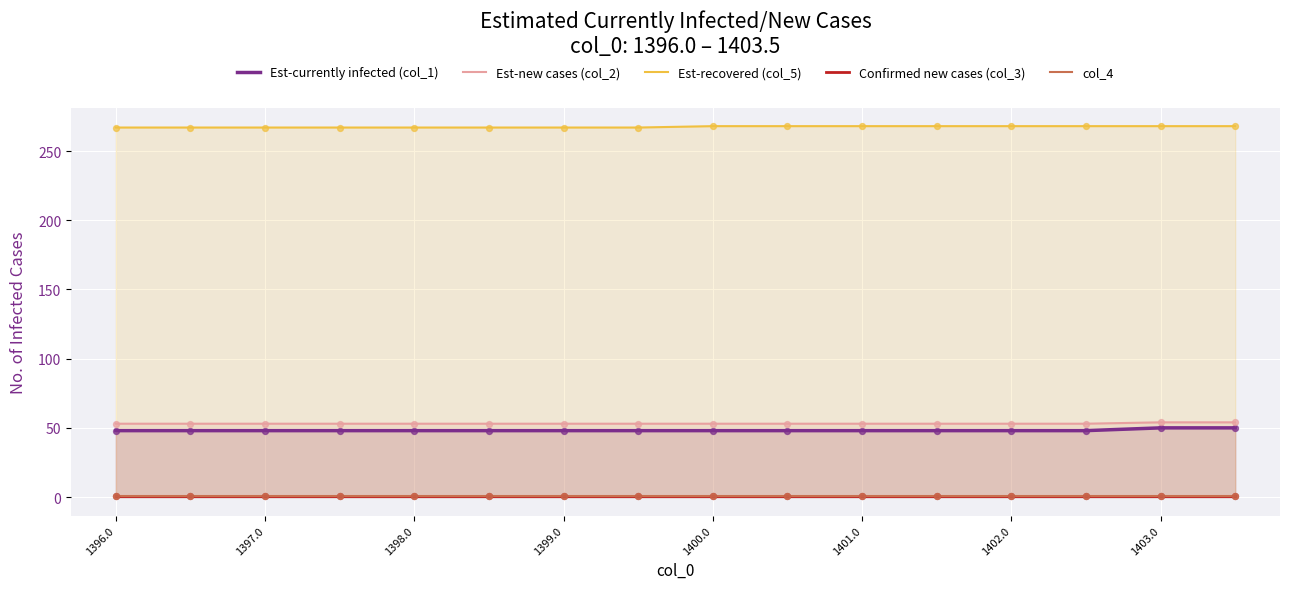

Which series has the largest total across all categories?

Est-recovered (col_5)